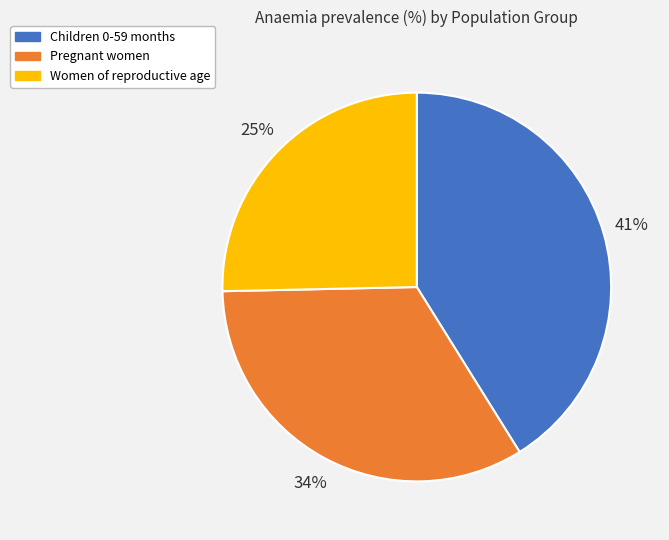

Is there any slice that represents more than half of the pie?

No